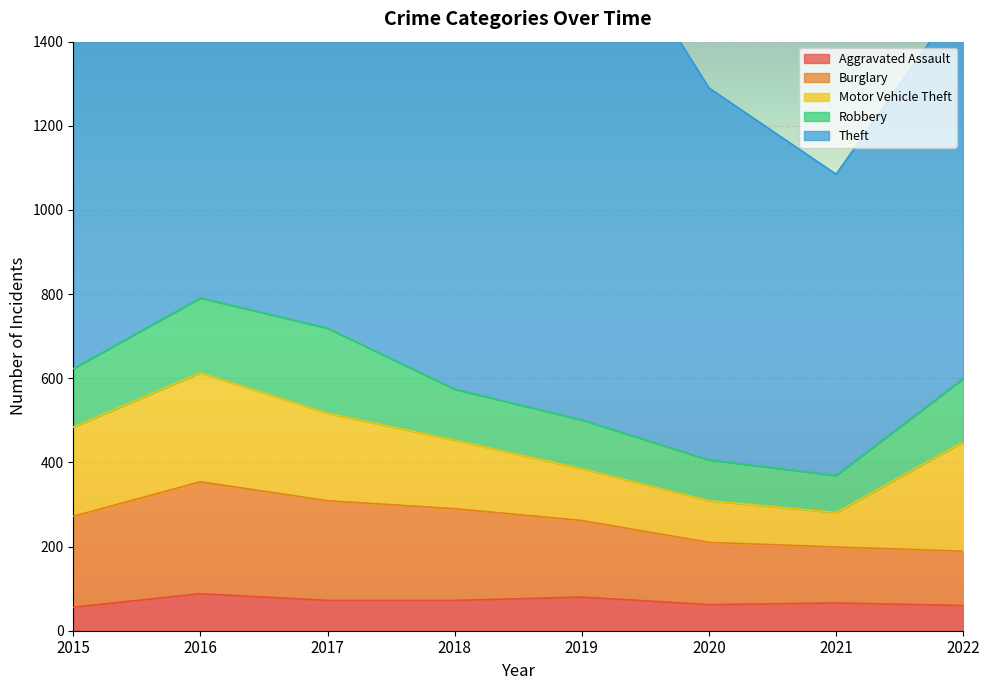

At how many categories does at least one series exceed 441?

8